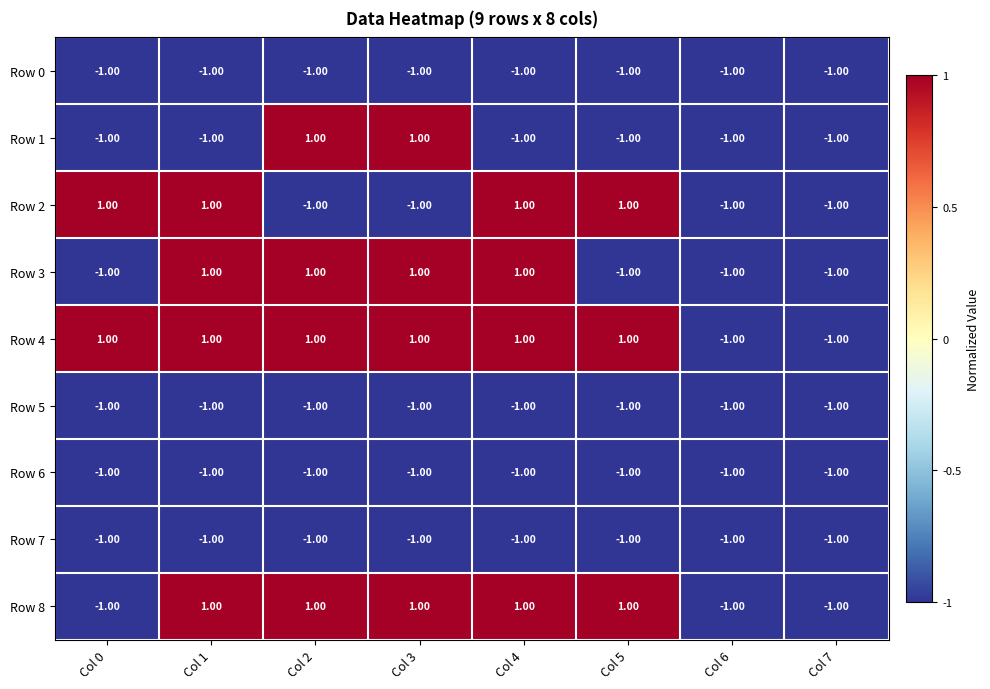

How many distinct data groups are displayed?

9